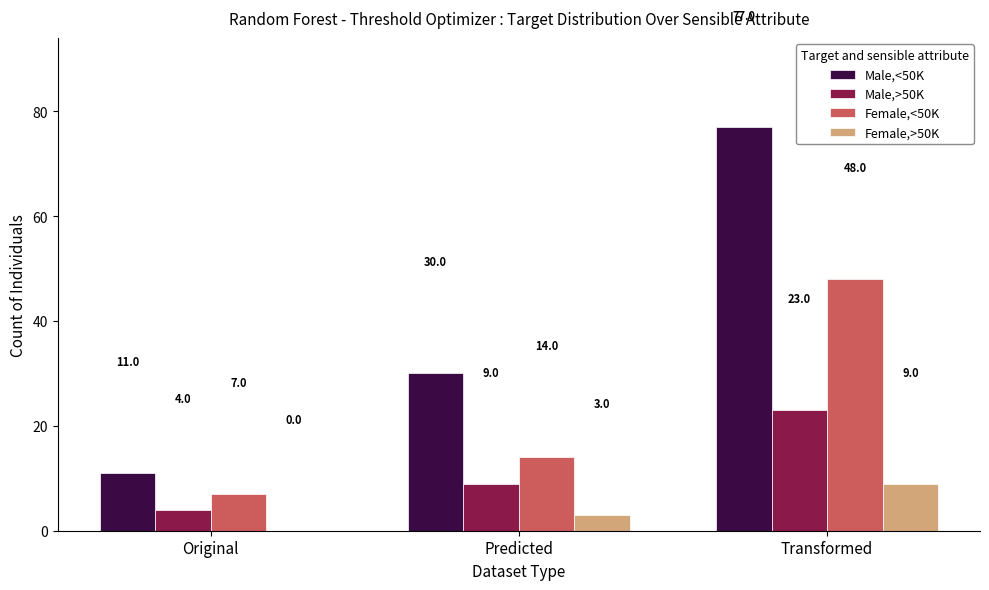

Is the value of Female,<50K at Original greater than the value of Female,>50K at Transformed?

No